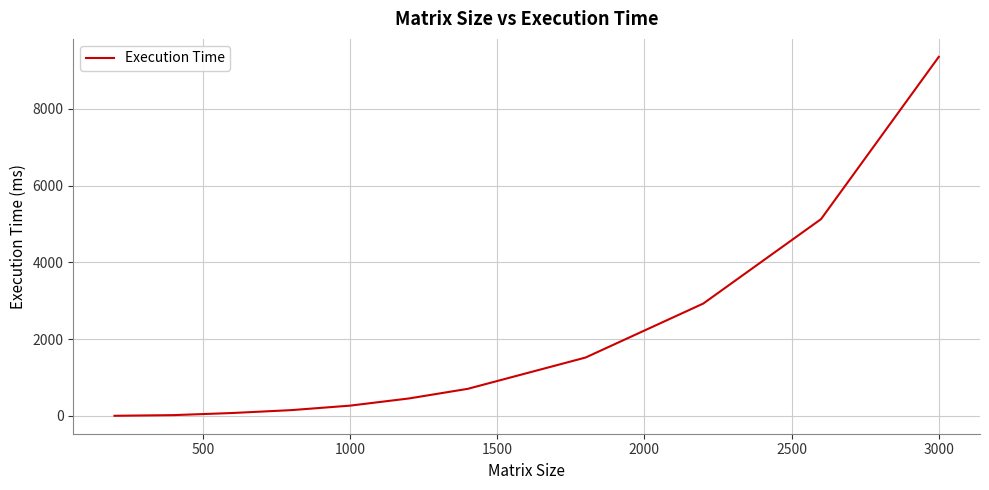

What is the average value?

1872